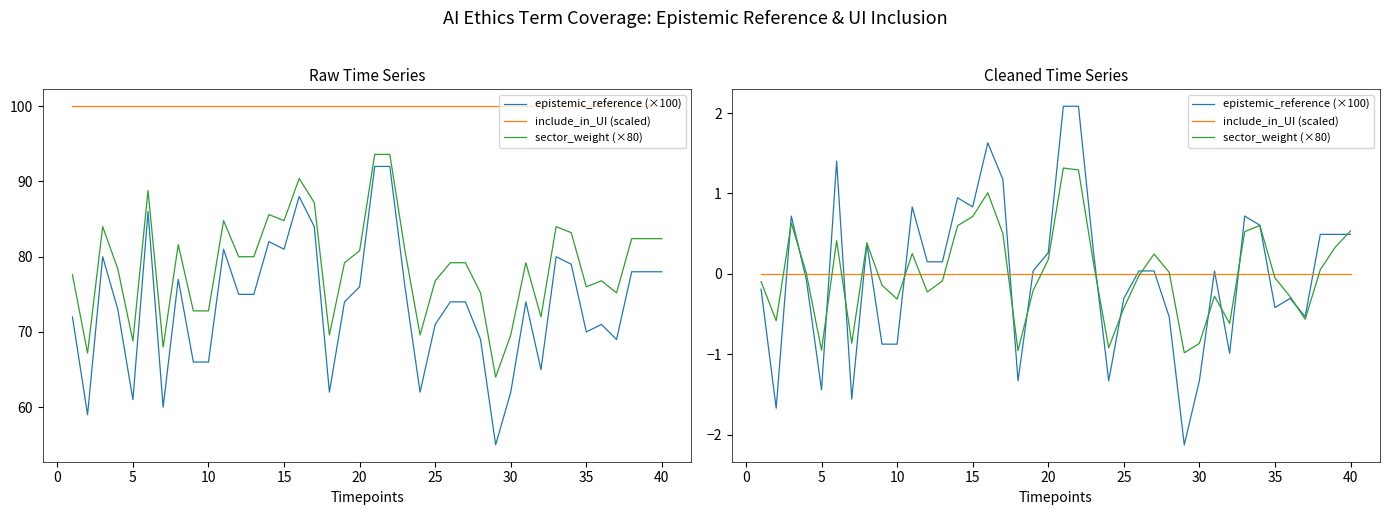

At how many categories does at least one series exceed 1?

5